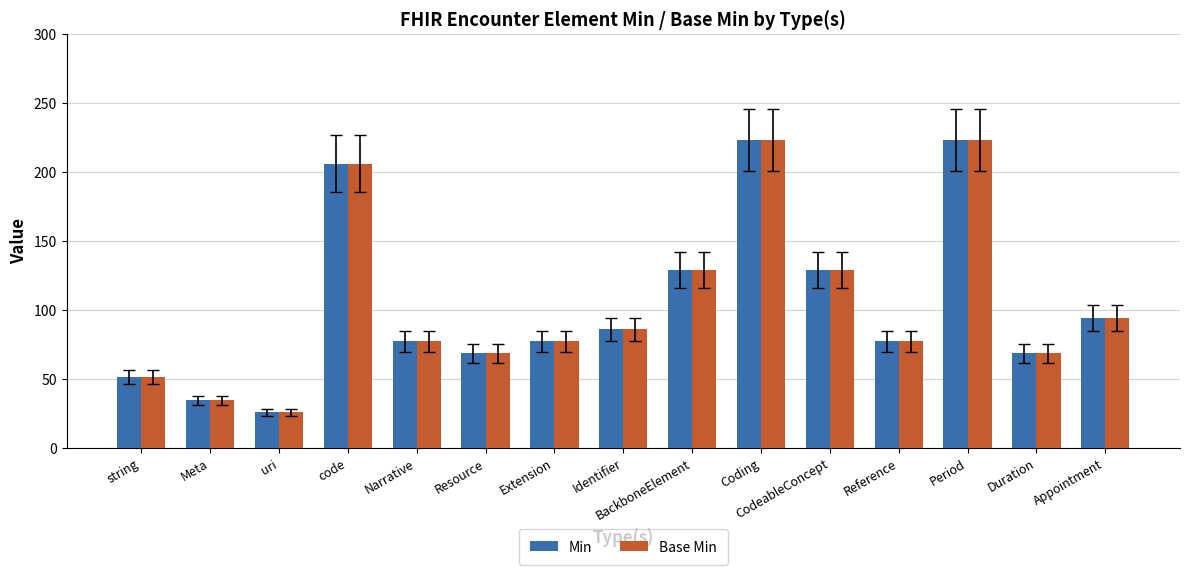

Reading right to left, what are all the values shown in this chart?

Min: Appointment=94.3	Duration=68.6	Period=222.9	Reference=77.1	CodeableConcept=128.6	Coding=222.9	BackboneElement=128.6	Identifier=85.7	Extension=77.1	Resource=68.6	Narrative=77.1	code=205.7	uri=25.7	Meta=34.3	string=51.4
Base Min: Appointment=94.3	Duration=68.6	Period=222.9	Reference=77.1	CodeableConcept=128.6	Coding=222.9	BackboneElement=128.6	Identifier=85.7	Extension=77.1	Resource=68.6	Narrative=77.1	code=205.7	uri=25.7	Meta=34.3	string=51.4